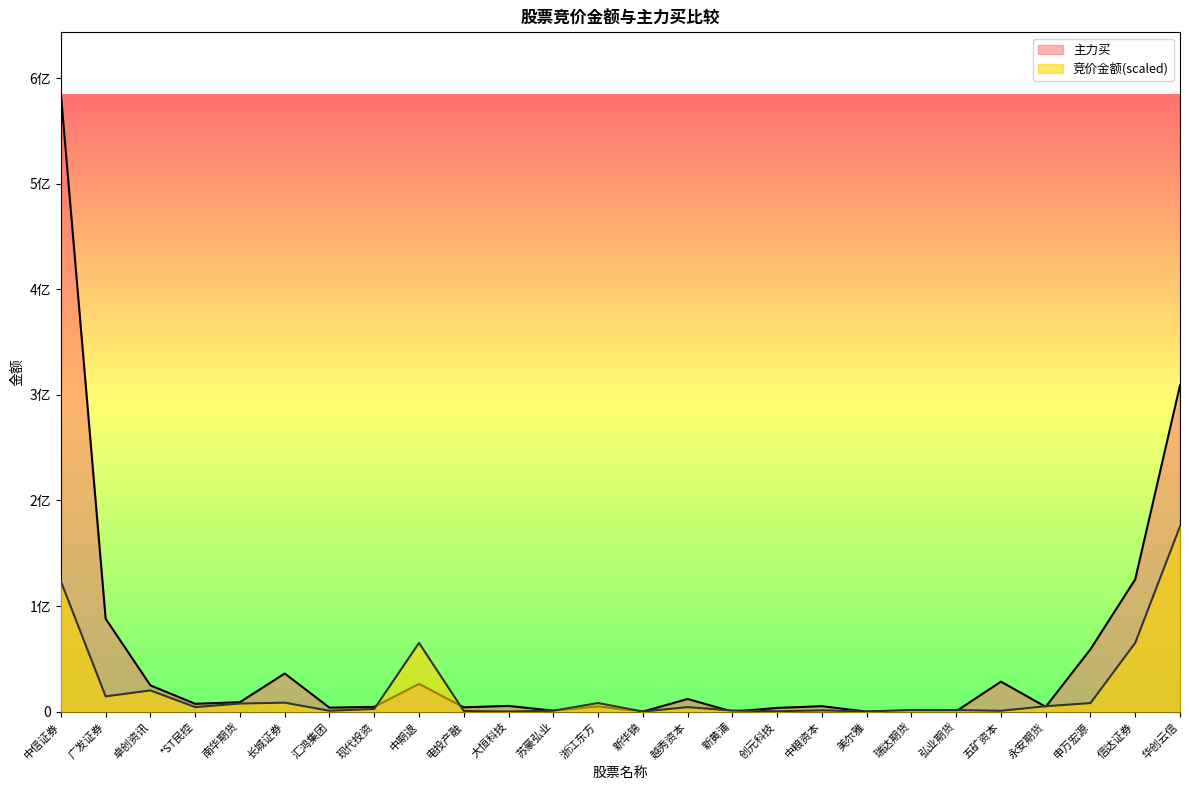

At which category is the sum across all series the highest?

中信证券